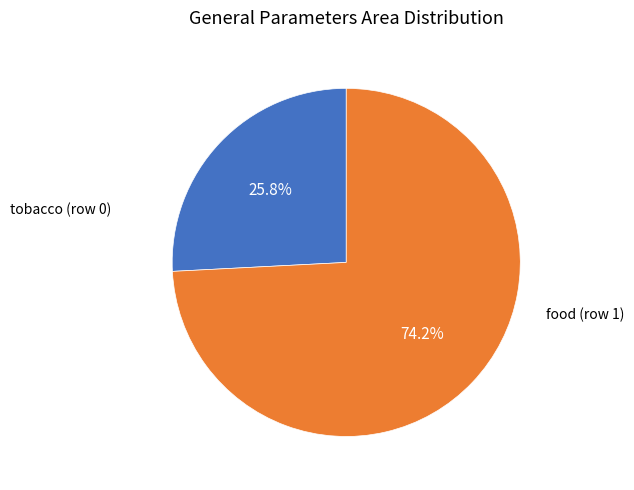

Does any single category account for the majority?

Yes